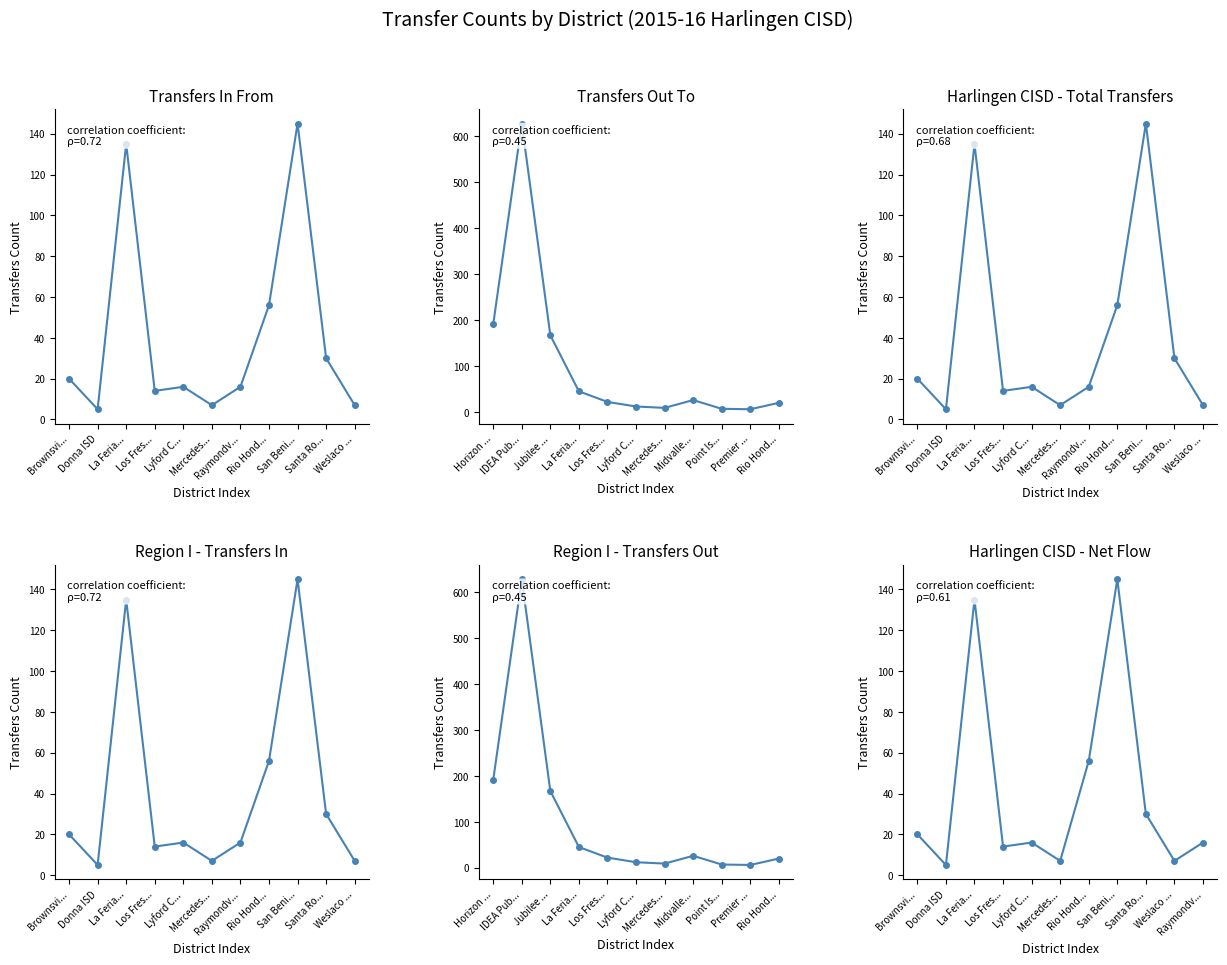

Reading right to left, transcribe all the data shown in this chart.

Transfers In From: 7	30	145	56	16	7	16	14	135	5	20
Transfers Out To: 20	6	7	26	9	12	22	45	167	628	191
Harlingen CISD - Total Transfers: 7	30	145	56	16	7	16	14	135	5	20
Region I - Transfers In: 7	30	145	56	16	7	16	14	135	5	20
Region I - Transfers Out: 20	6	7	26	9	12	22	45	167	628	191
Harlingen CISD - Net Flow: 16	7	30	145	56	7	16	14	135	5	20